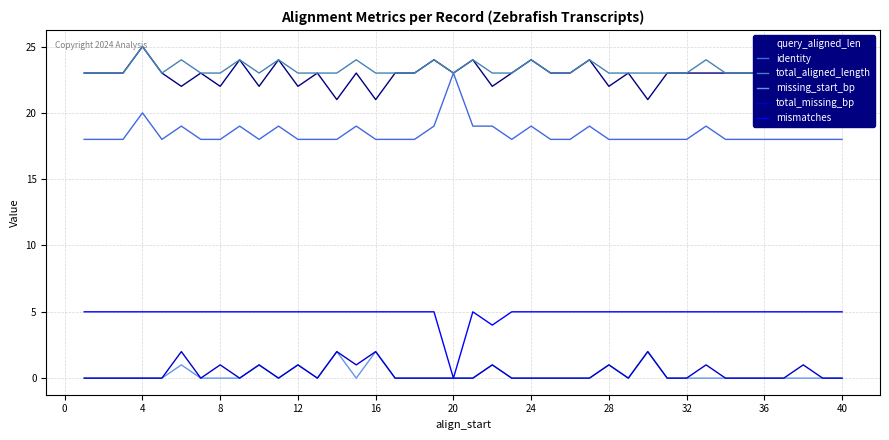

True or false: total_missing_bp and query_aligned_len cross at least once.

False